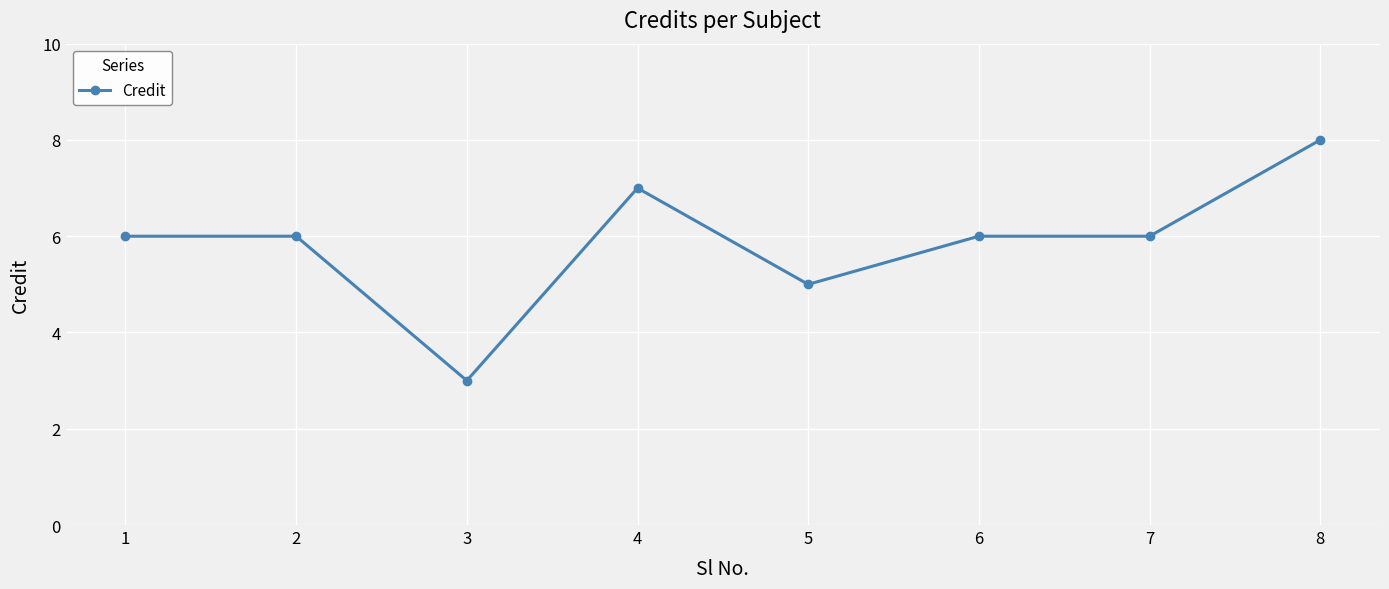

How many data points does each series have?

8